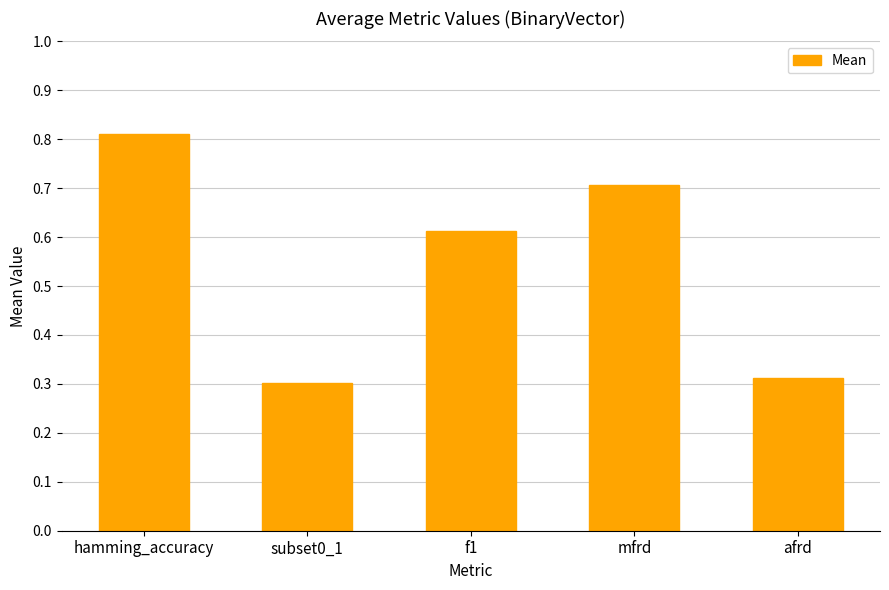

What is the sum of the values at f1 and subset0_1?

0.9